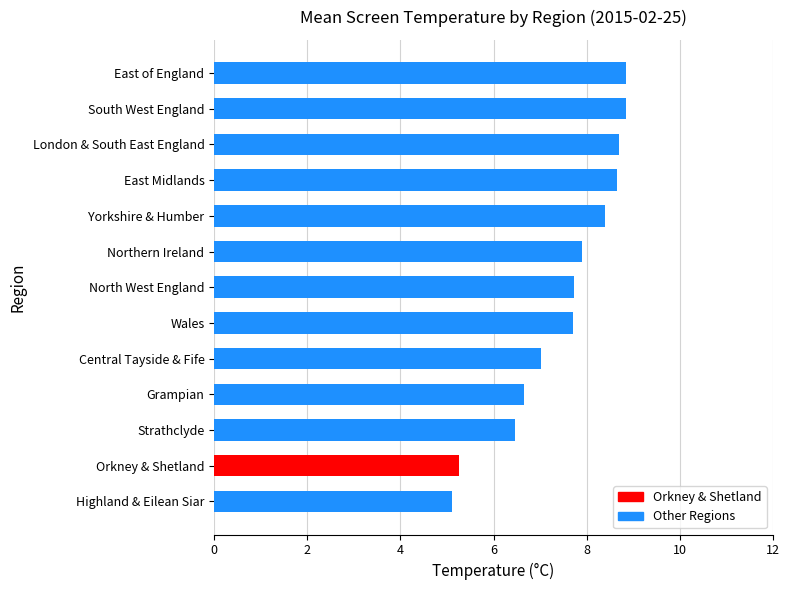

The value at North West England is 4.2. True or false?

False